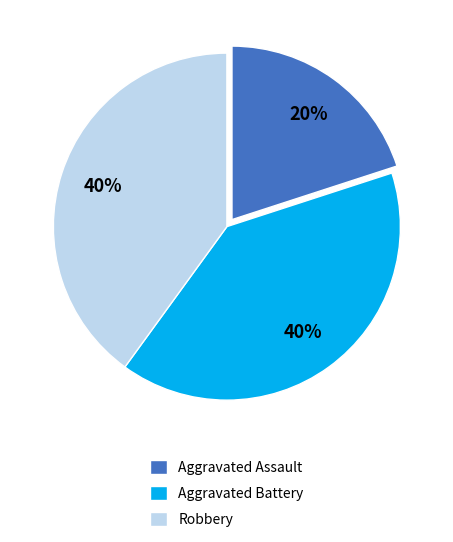

To the nearest percent, what portion does Robbery represent?

40%